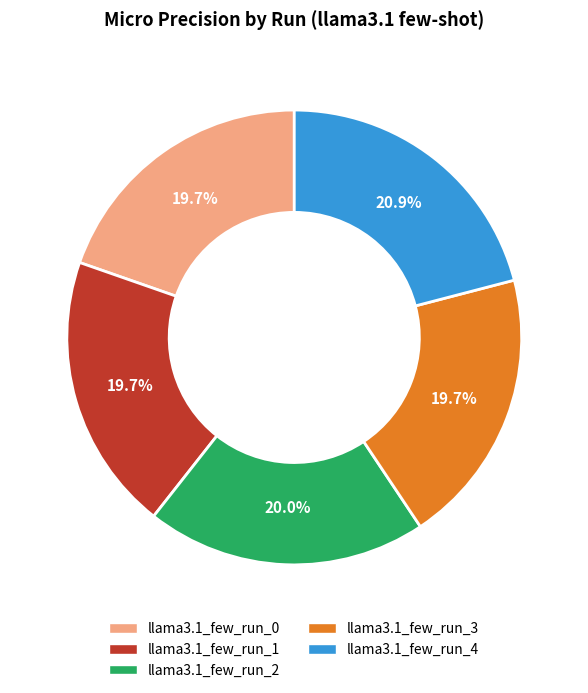

To the nearest percent, what percentage of the pie is llama3.1_few_run_0?

20%